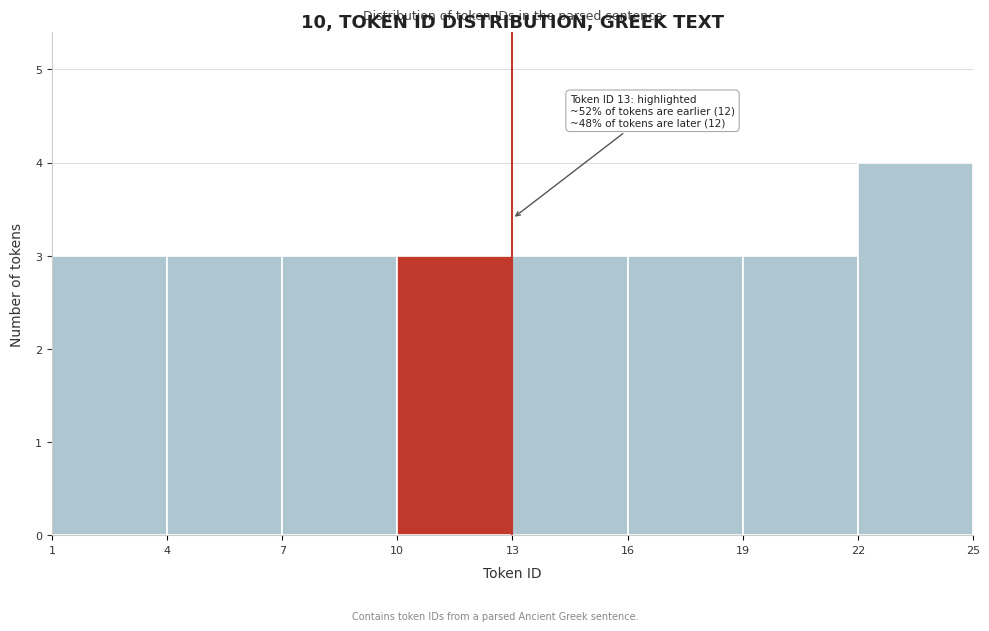

Which range on the x-axis has the tallest bar?

22 to 25